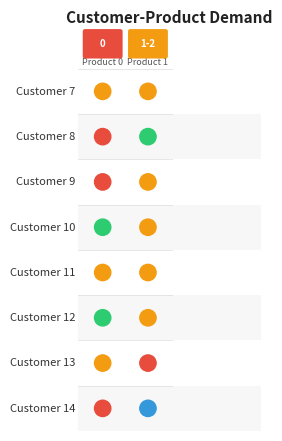

What is the difference between the 9 values at Product 1 and Product 0?

2